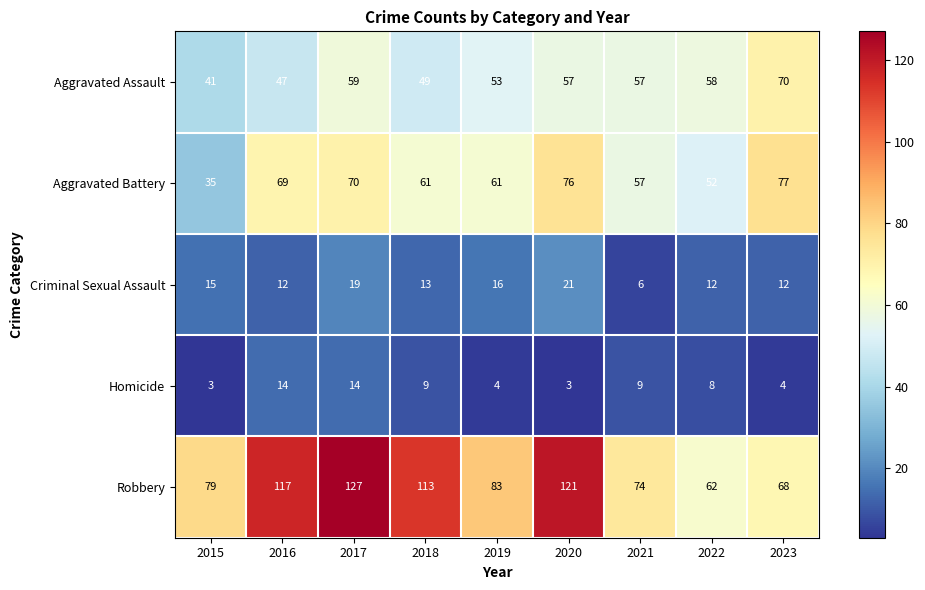

What is the sum of all Criminal Sexual Assault values?

126